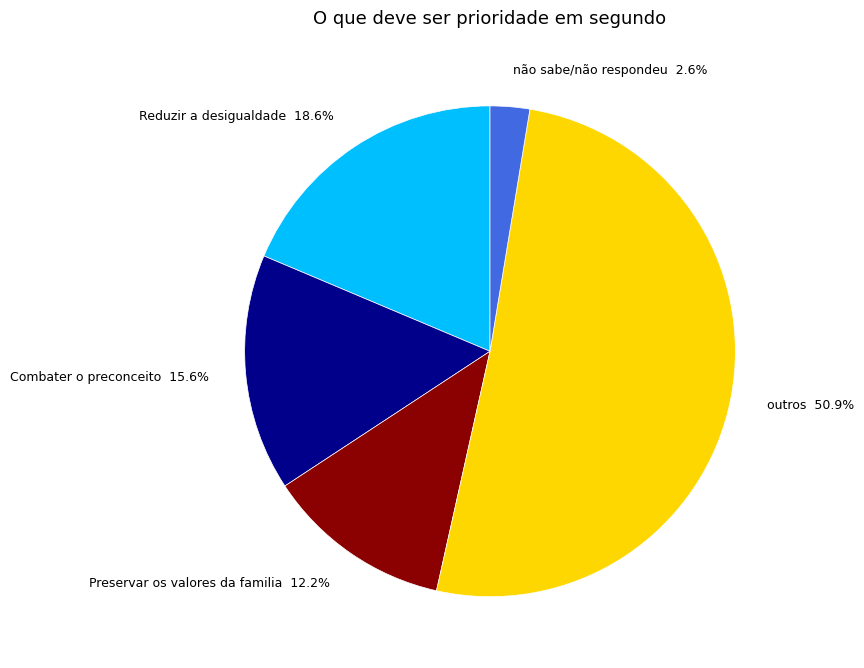

What is the ratio of the value at Preservar os valores da familia to the value at Reduzir a desigualdade?

0.7